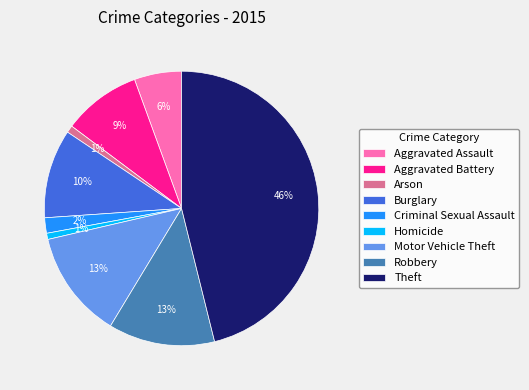

To the nearest percent, what is the difference between the largest and smallest slice percentages?

45%